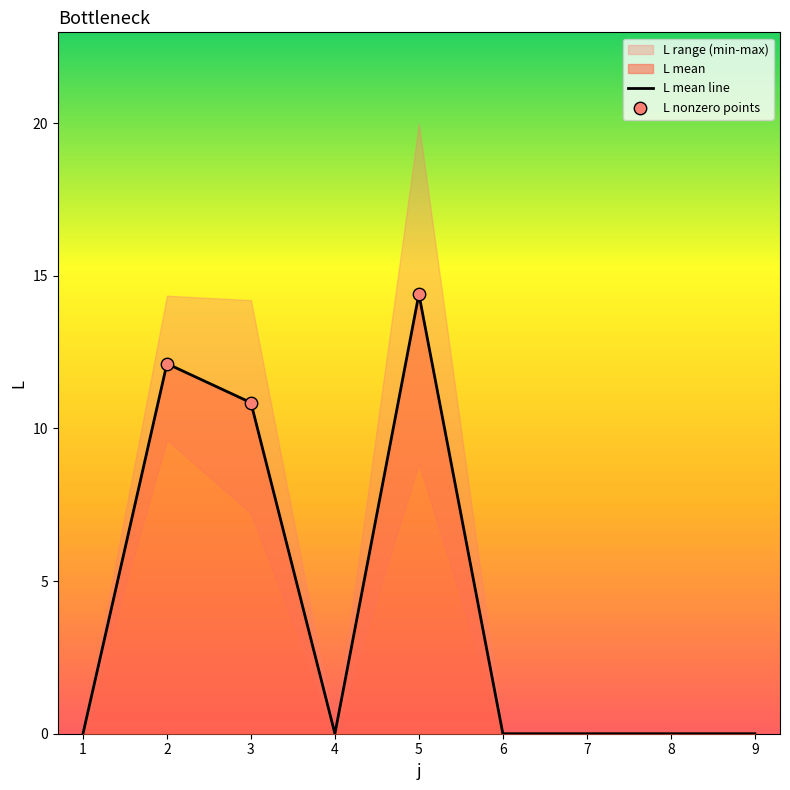

Between 1 and 5, which is larger?

5